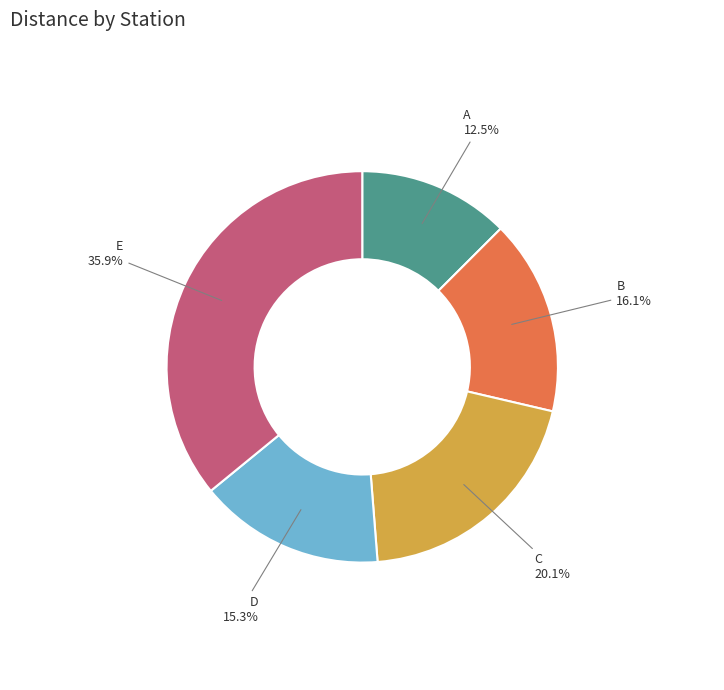

True or false: A accounts for 1% of the total.

False